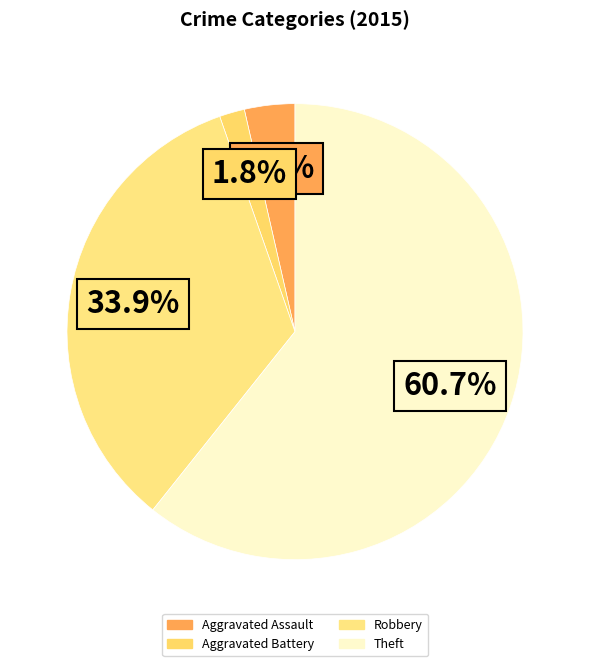

What is the smallest slice in the pie chart?

Aggravated Battery